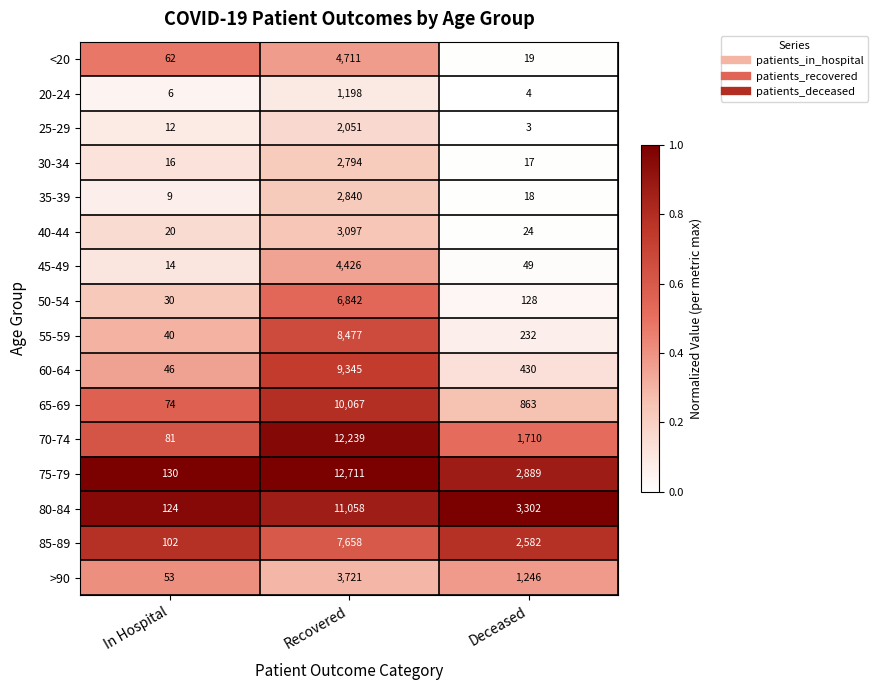

What is the sum of the 65-69 values at Deceased and In Hospital?

937